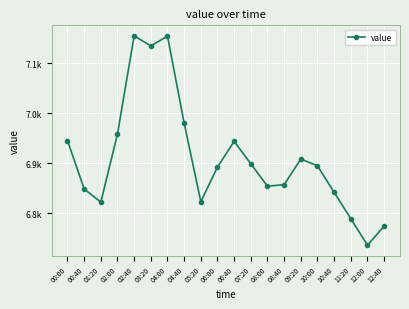

Which label corresponds to the largest value in the chart?

02:40